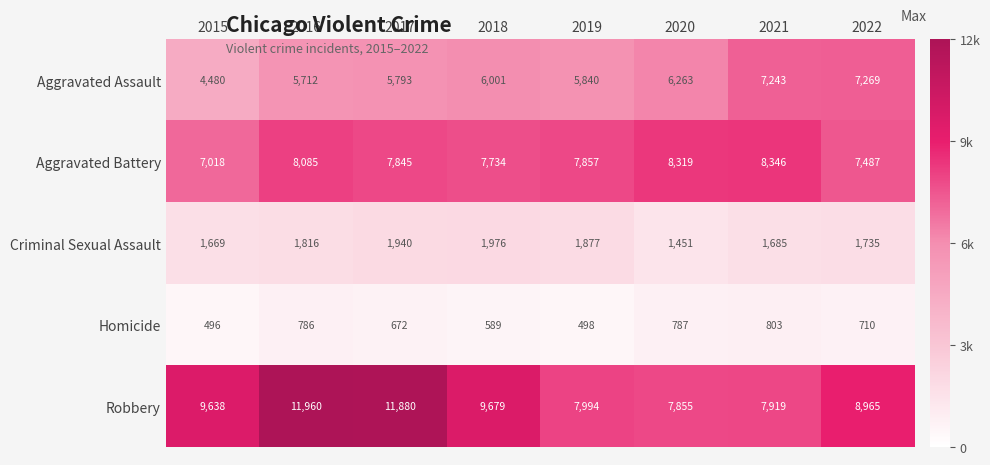

True or false: Criminal Sexual Assault has a value of 2994 at 2018.

False